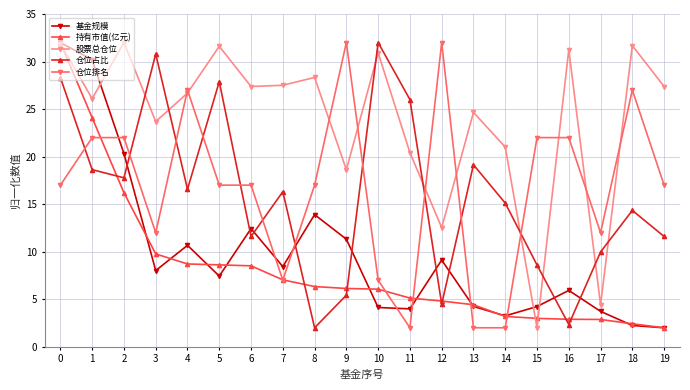

True or false: 仓位占比 and 股票总仓位 cross at least once.

True